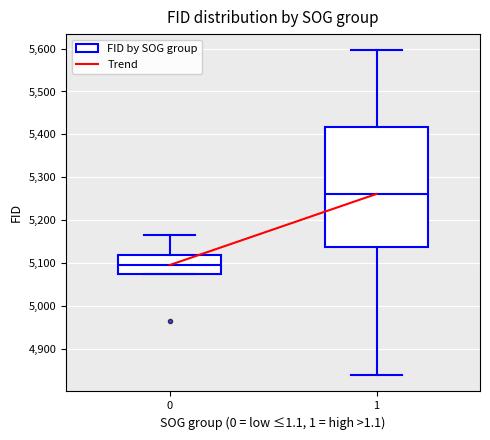

Where is the upper edge of the box at x = 0 on the y-axis? The values are not printed on the chart, so give them approximately, as read against the axis.

5120